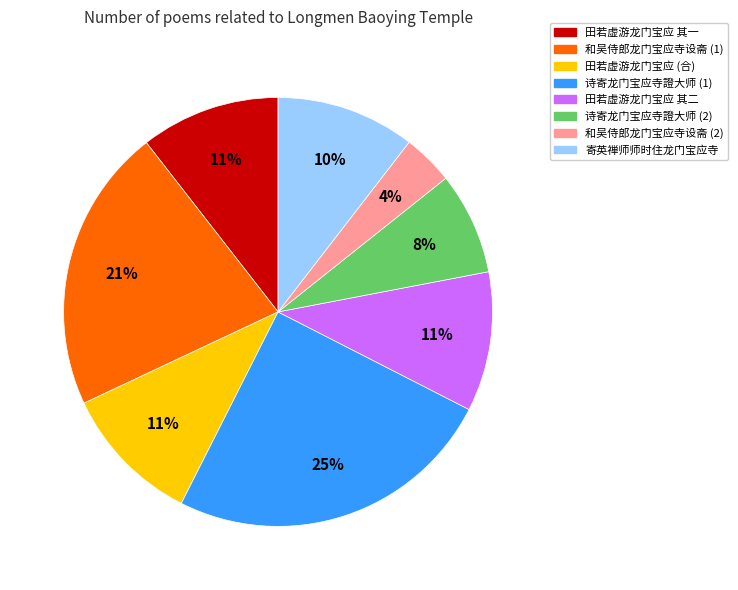

Is there any slice that represents more than half of the pie?

No